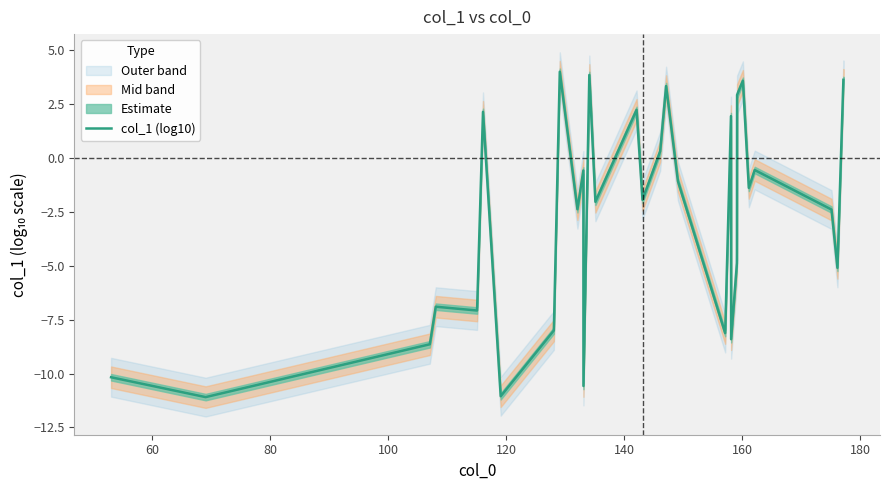

True or false: the data has more than 2 interior local peaks.

True